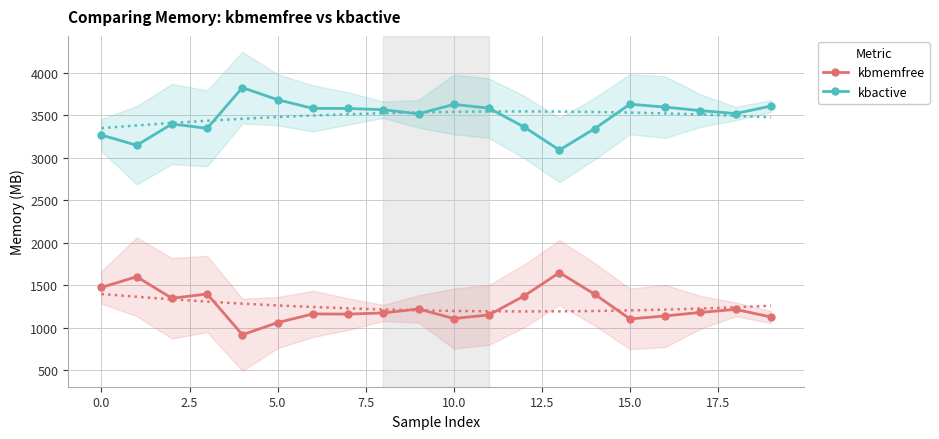

Reading left to right, what are all the values shown in this chart?

kbmemfree: 1474.5	1600.0	1346.1	1397.0	916.4	1059.5	1161.8	1159.7	1173.2	1220.2	1107.0	1150.4	1374.2	1648.6	1394.2	1102.9	1137.8	1179.6	1215.4	1125.8
kbactive: 3269.0	3148.8	3399.5	3348.4	3827.9	3685.1	3583.1	3582.3	3567.5	3518.8	3630.3	3585.6	3363.5	3092.4	3344.5	3632.8	3598.3	3557.1	3522.4	3610.2